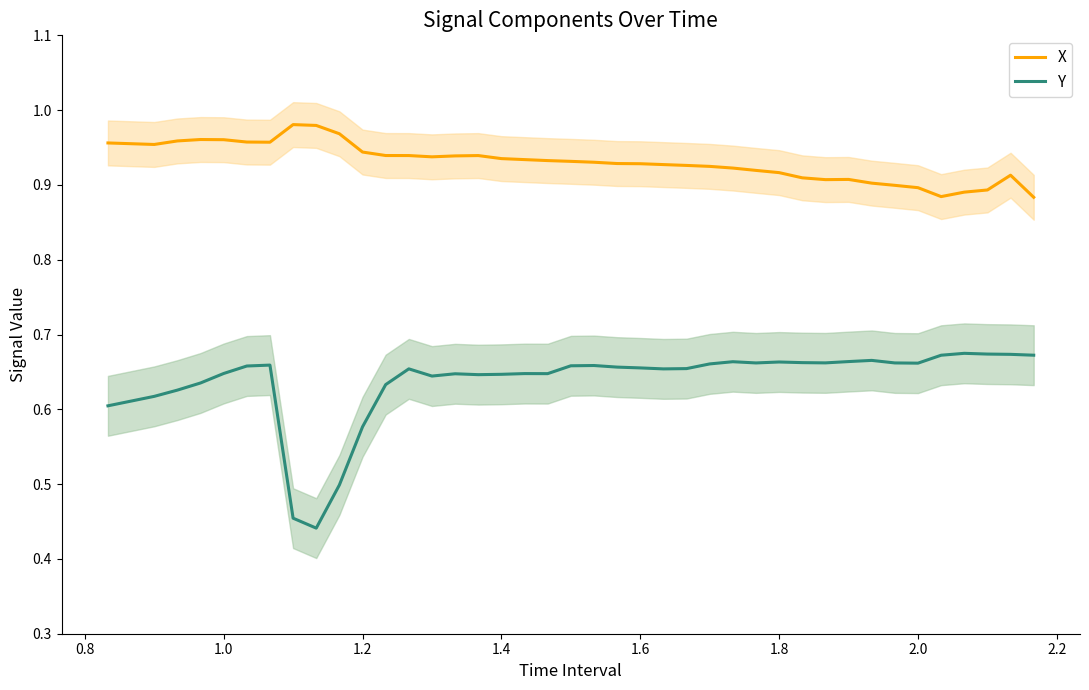

True or false: Y and X cross at least once.

False